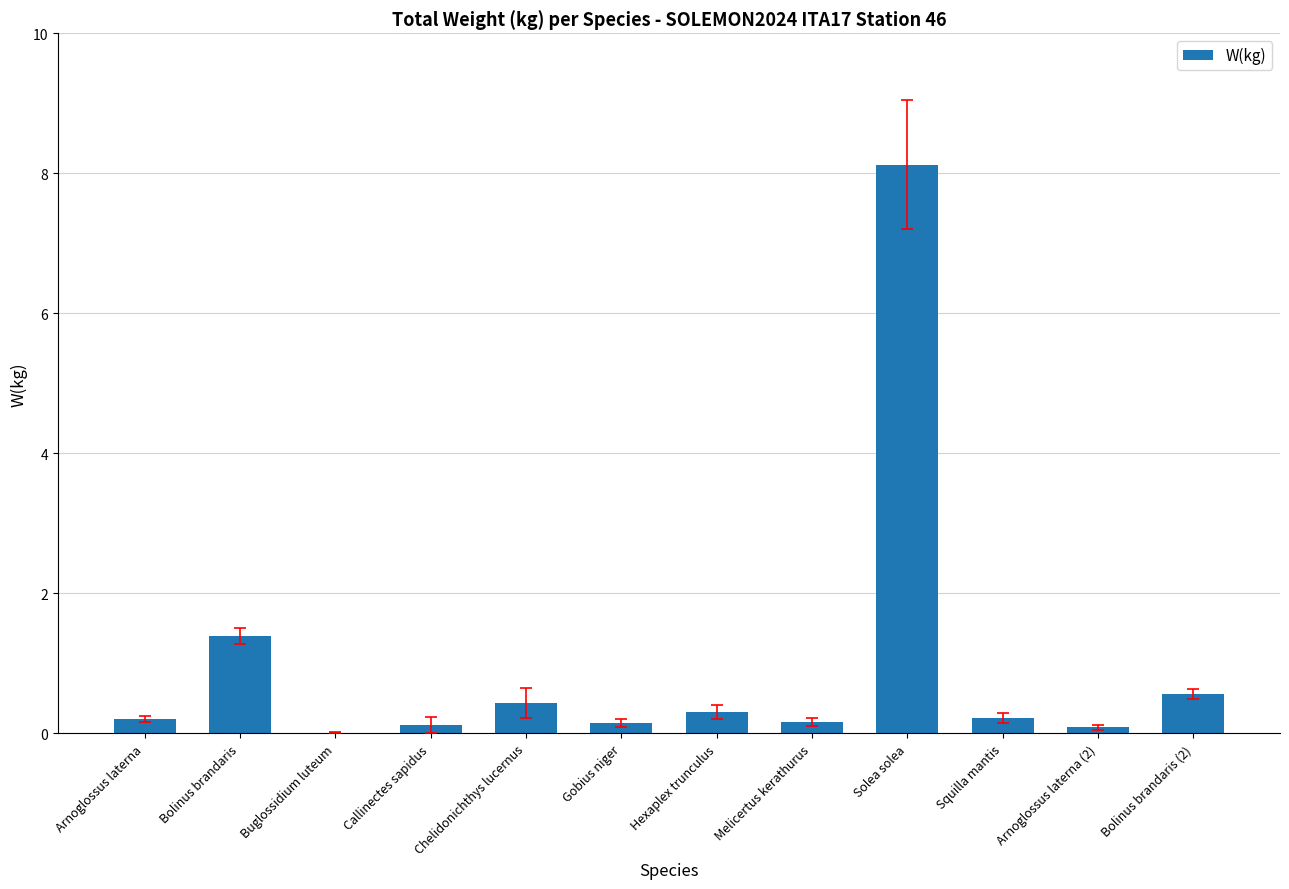

What is the greatest value displayed?

8.1